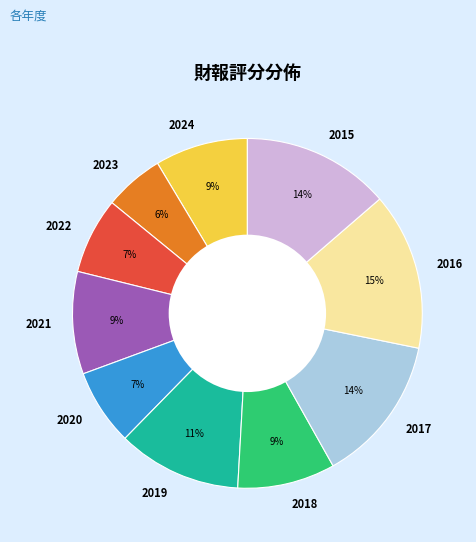

To the nearest percent, what is the difference between the largest and smallest slice percentages?

9%